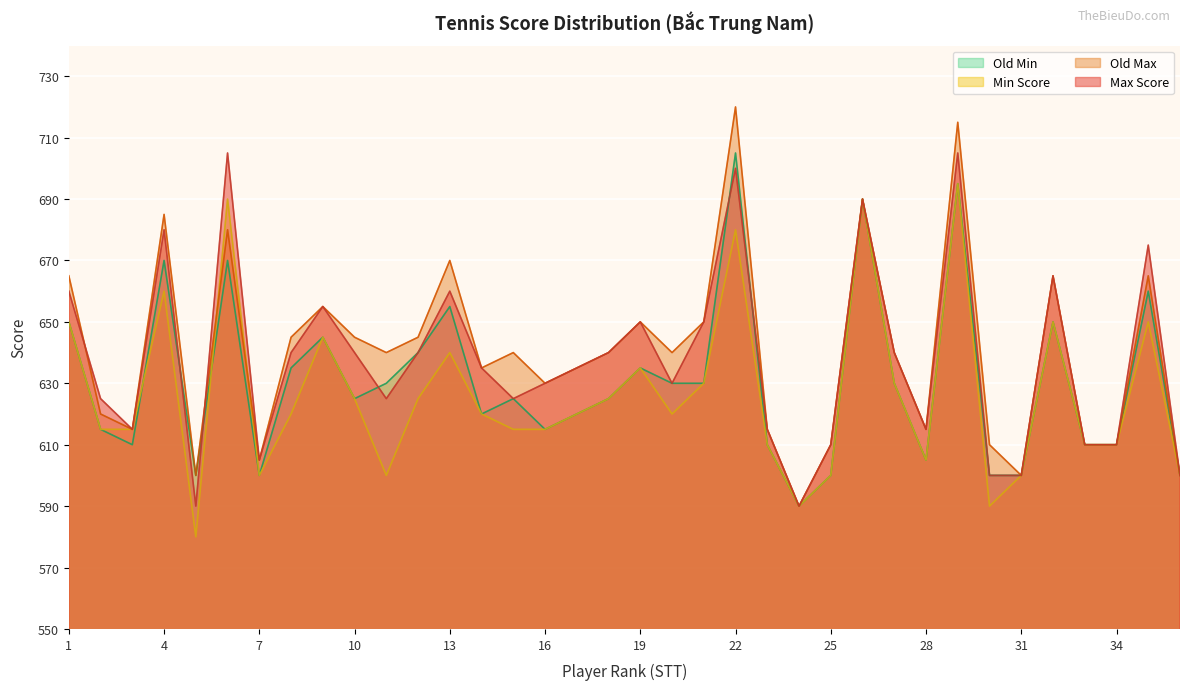

What is the difference between the highest and lowest values at 12?

20